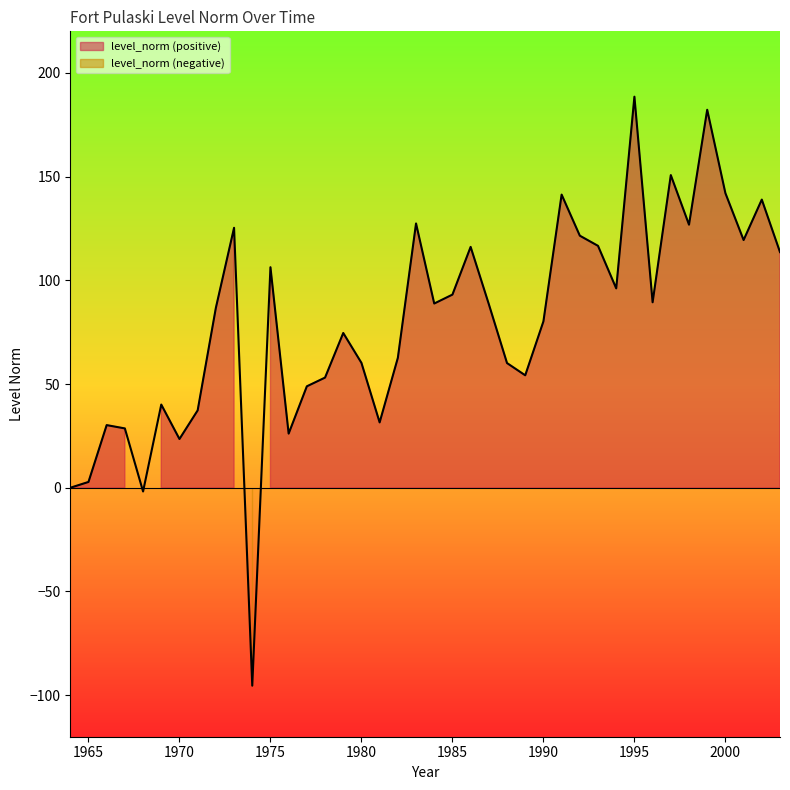

Approximately how many times larger is the value at 1983 compared to 1978?

2.4